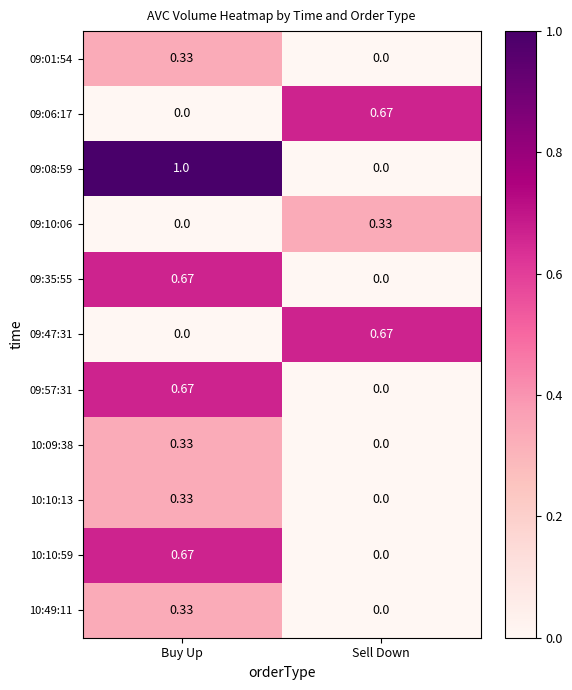

Between Buy Up and Sell Down, which series saw the biggest shift?

09:08:59